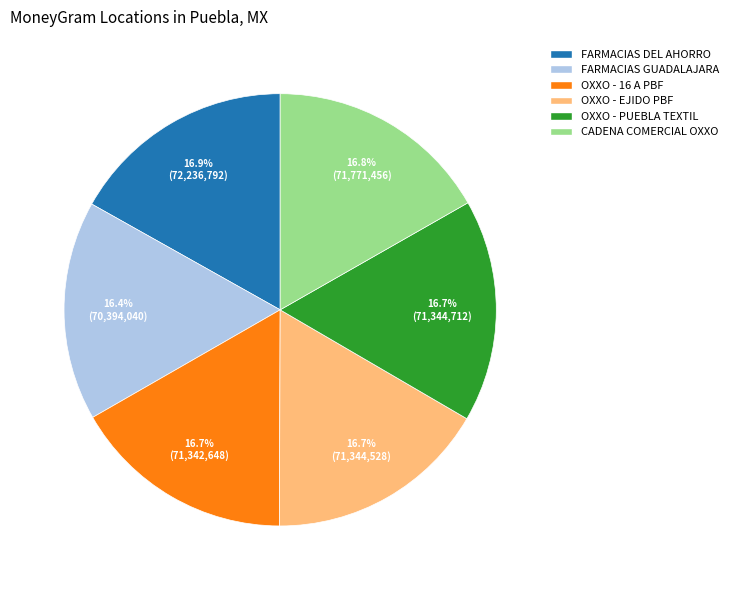

What is the ratio of the value at OXXO - EJIDO PBF to the value at OXXO - PUEBLA TEXTIL?

1.0